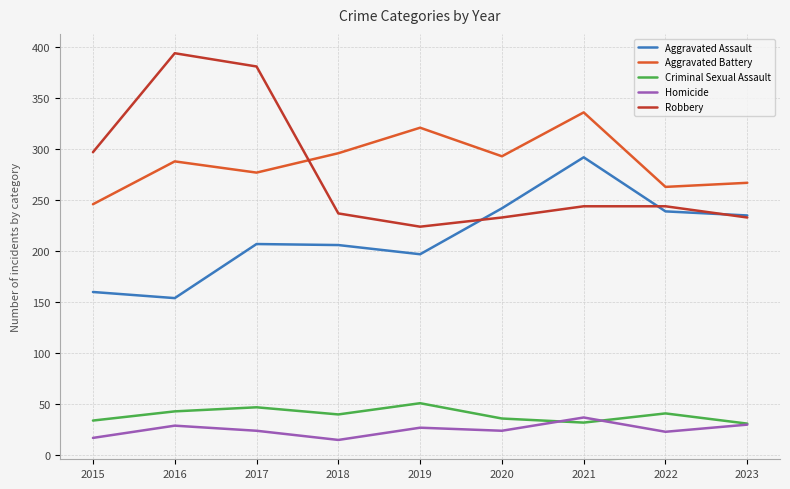

Rank the series at 2019 from lowest to highest value.

Homicide, Criminal Sexual Assault, Aggravated Assault, Robbery, Aggravated Battery